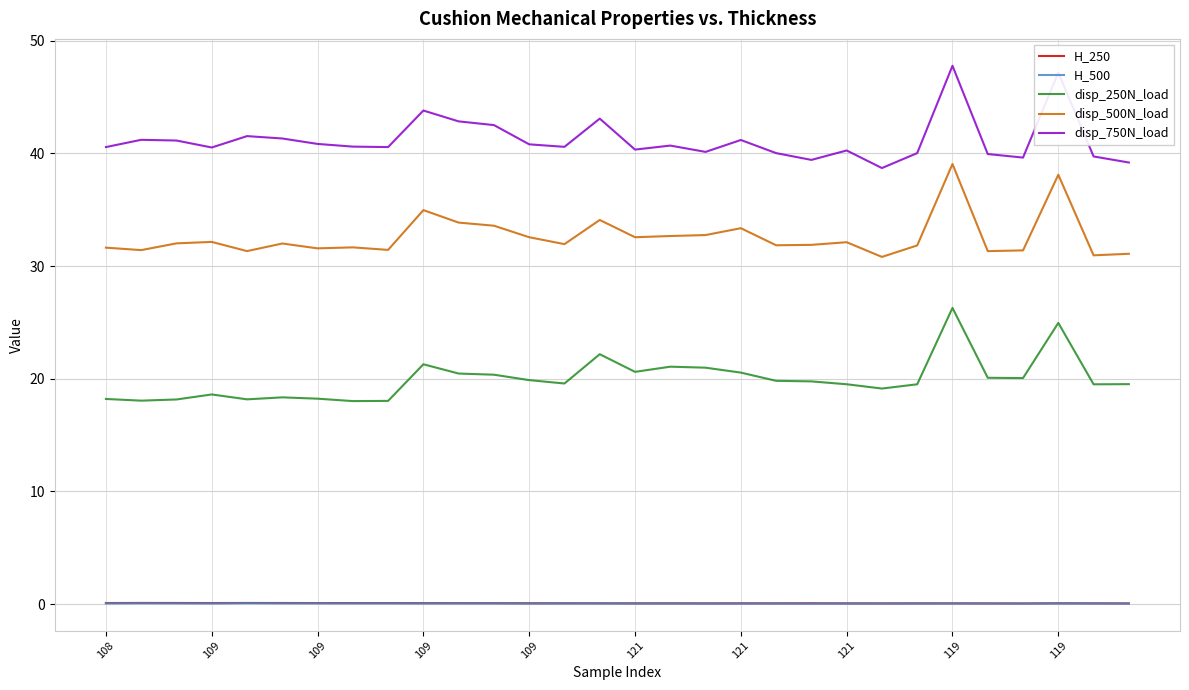

What is the maximum value shown in the chart?

47.8